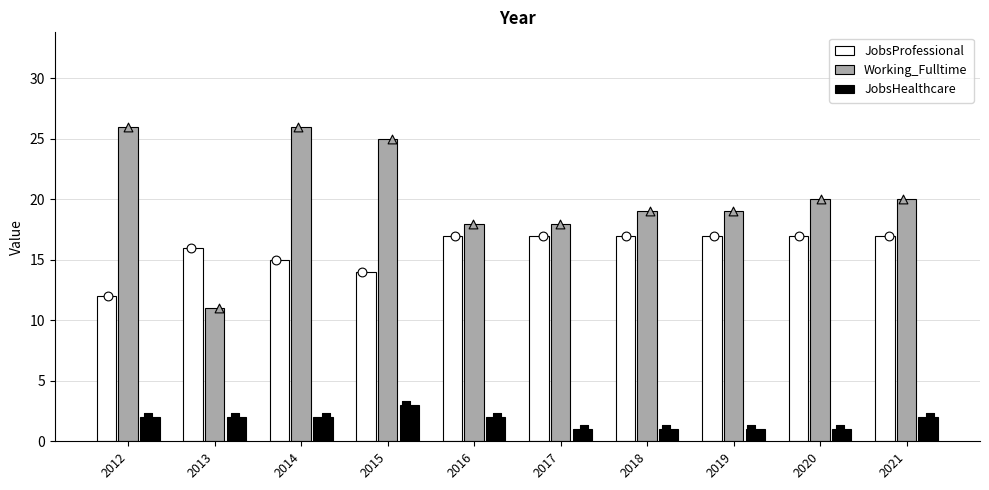

Which series has the largest total across all categories?

Working_Fulltime